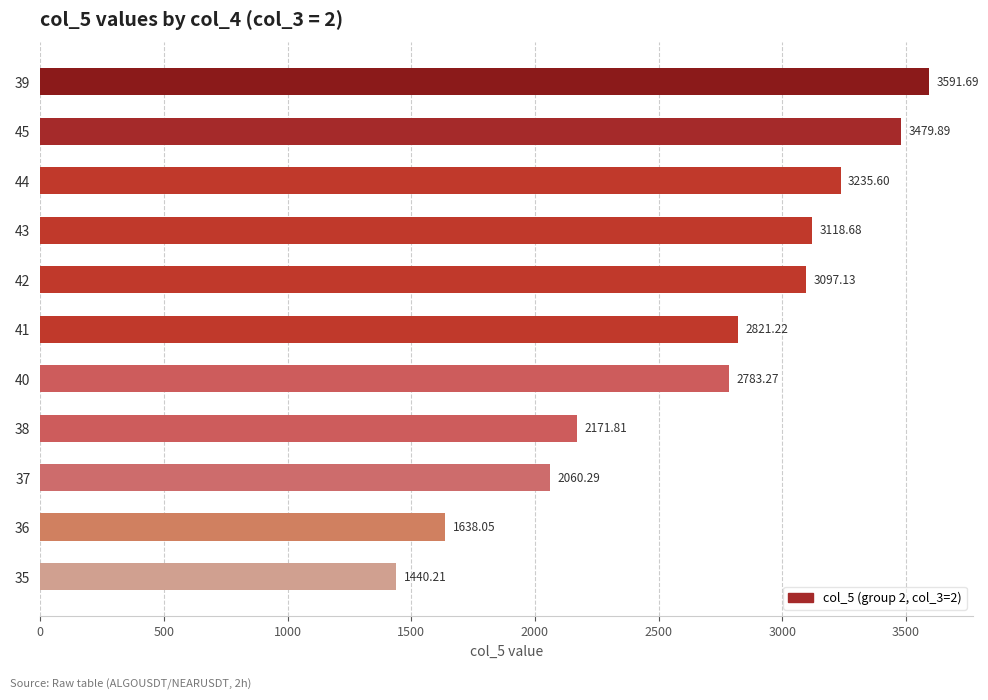

What is the ratio of the value at 41 to the value at 43?

0.9